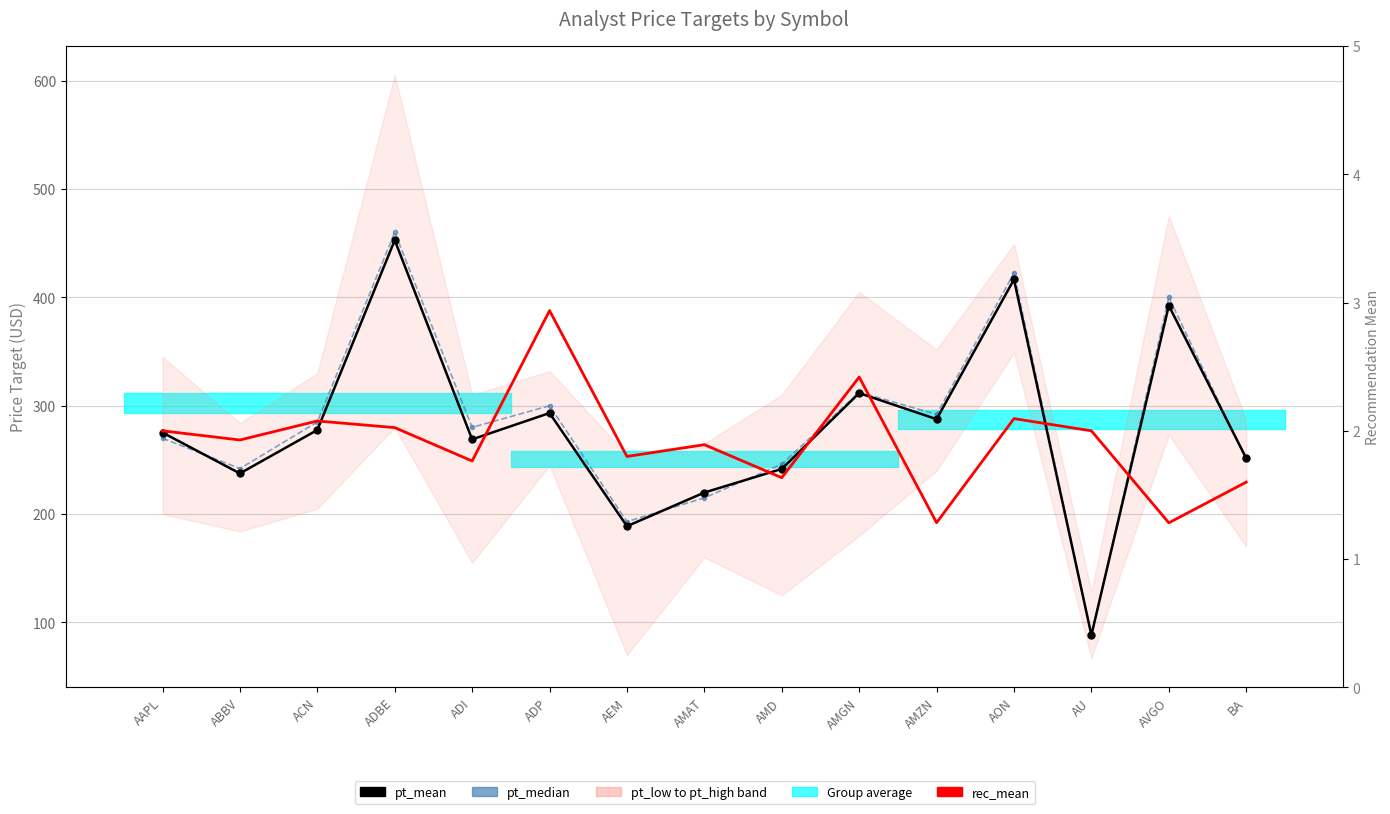

What is the difference between the highest and lowest values at ADP?

297.1